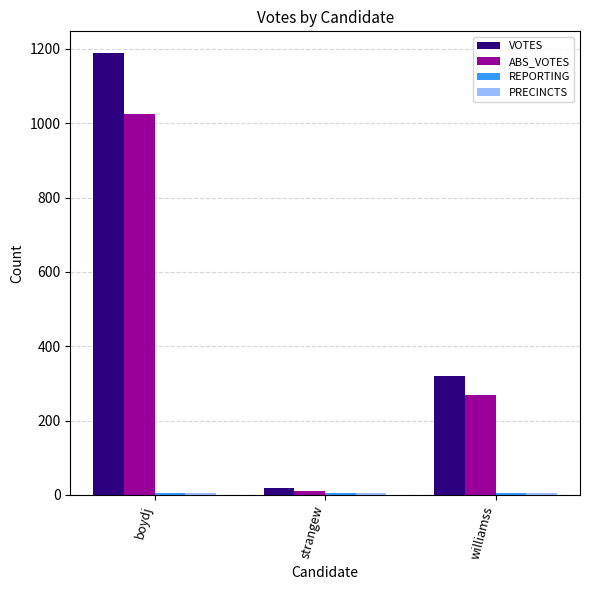

What is the minimum value shown in the chart?

5